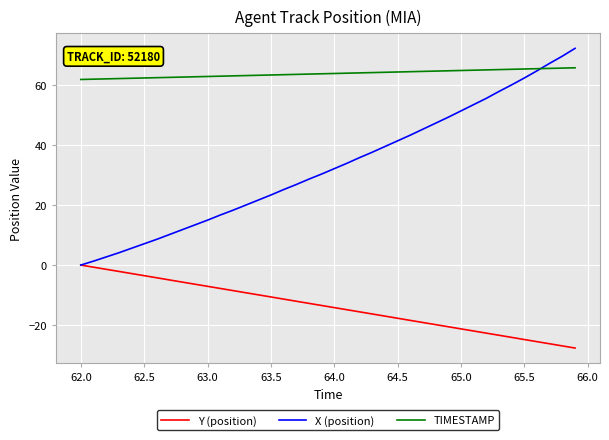

Which series has the largest range (max minus min)?

X (position)